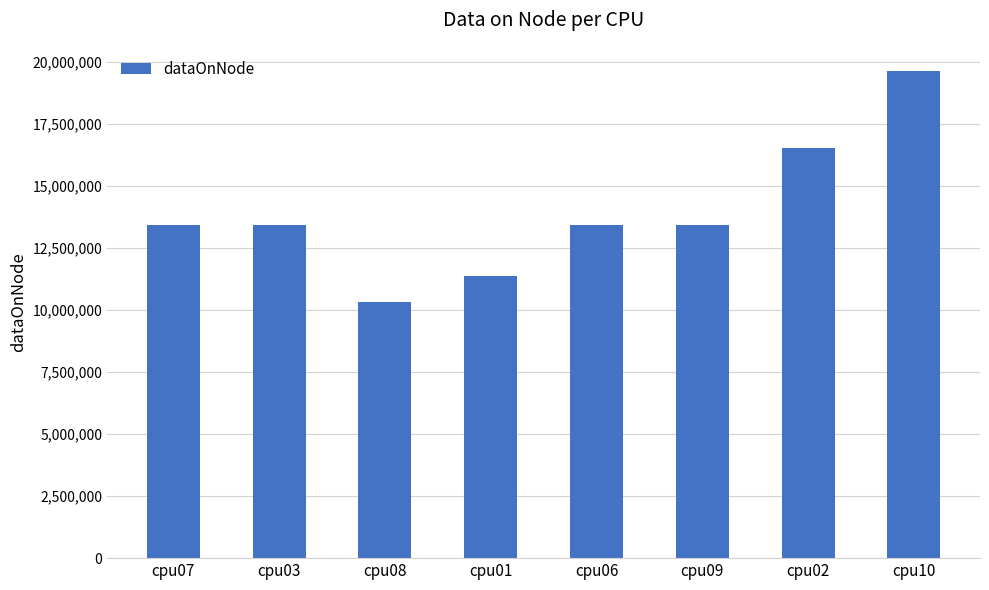

How many data points does each series have?

8